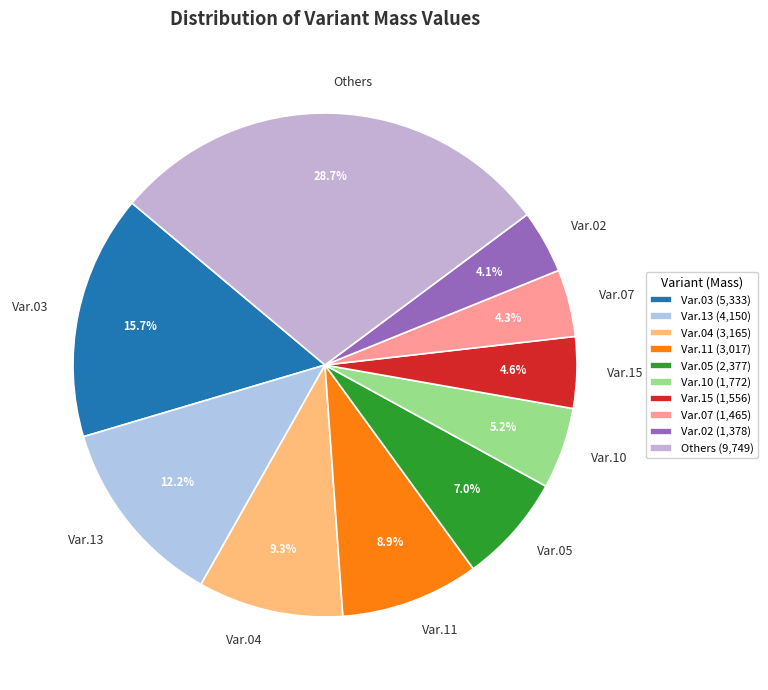

Combined, do Others and Var.03 account for over 50%?

No